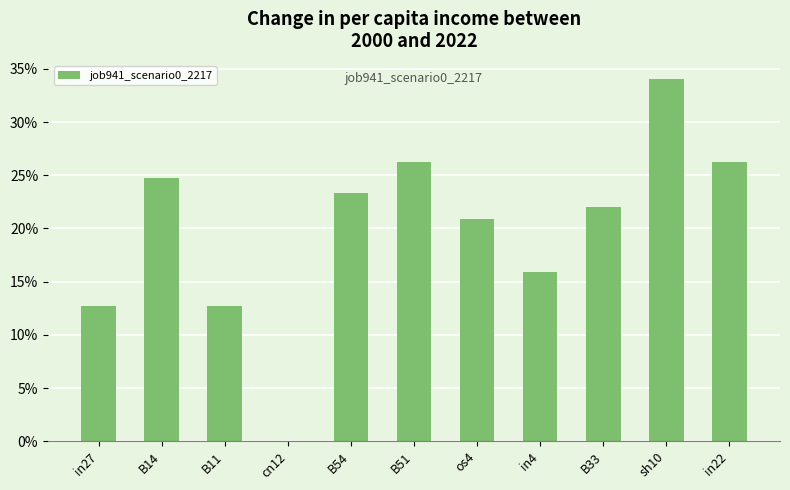

Are the bars horizontal?

No